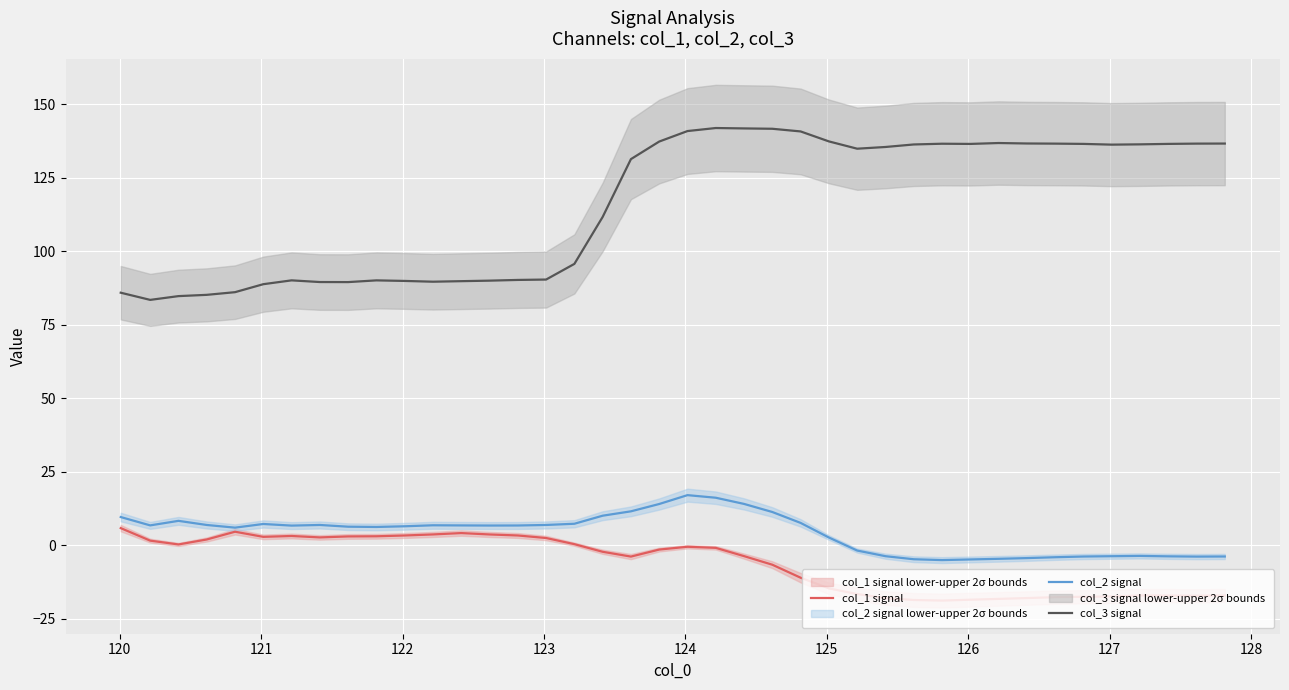

True or false: col_1 signal has more than 2 points higher than both neighbors.

True